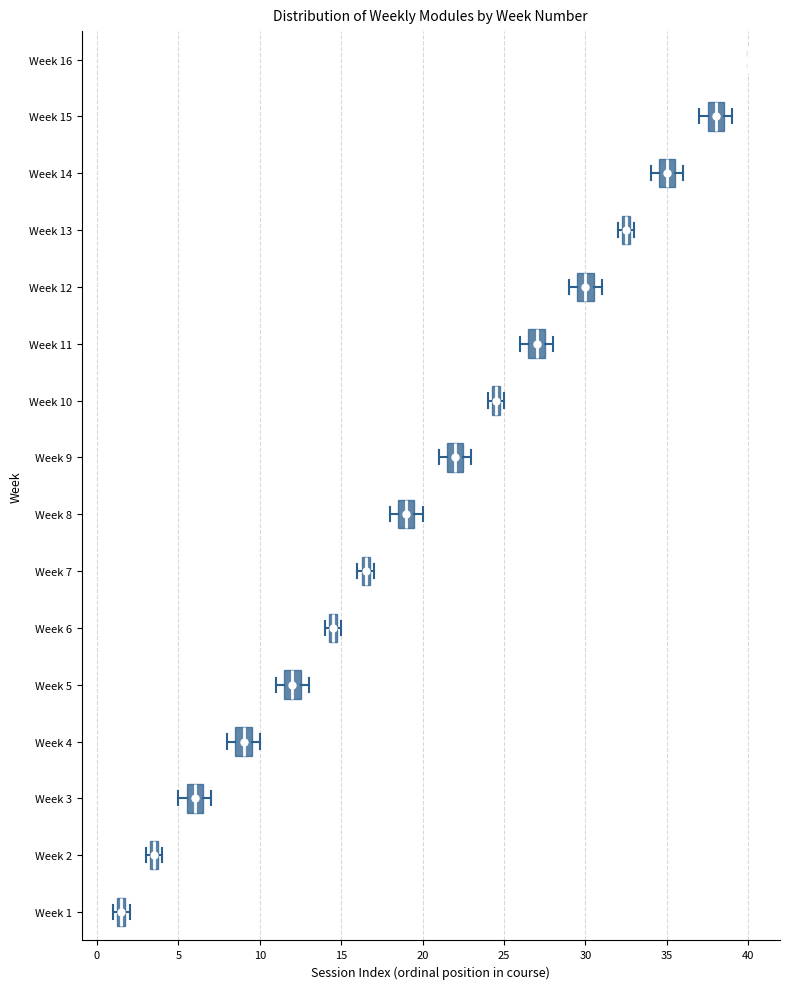

Where is the right edge of the box for Week 12 on the x-axis? The values are not printed on the chart, so give them approximately, as read against the axis.

30.5